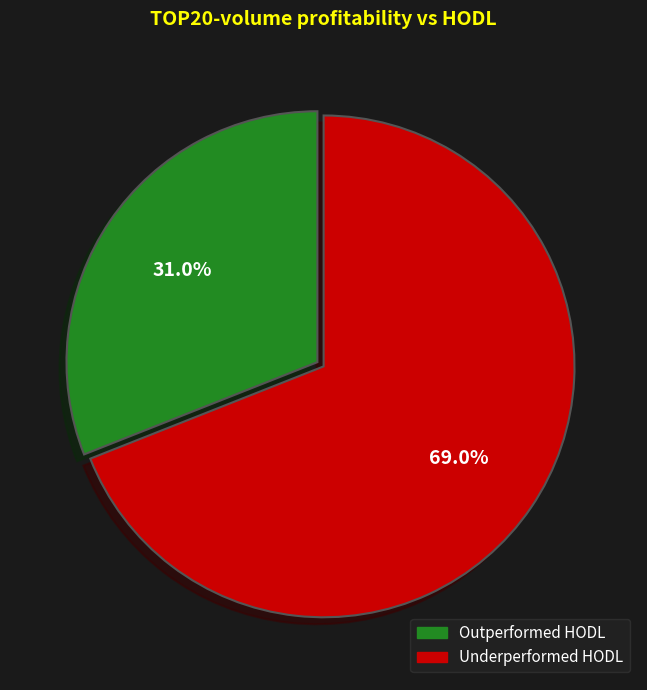

Is there any slice that represents more than half of the pie?

Yes